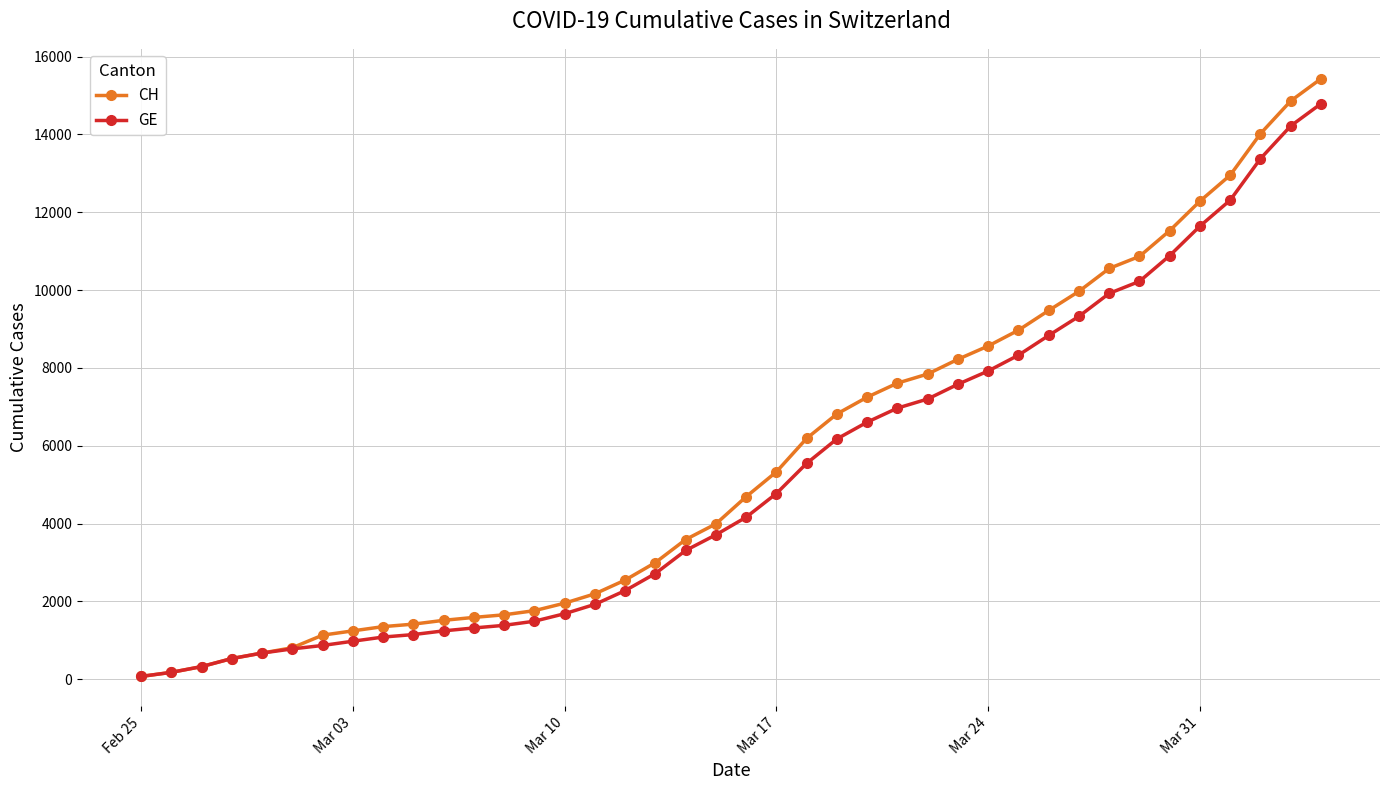

Which series has the widest spread of values?

CH